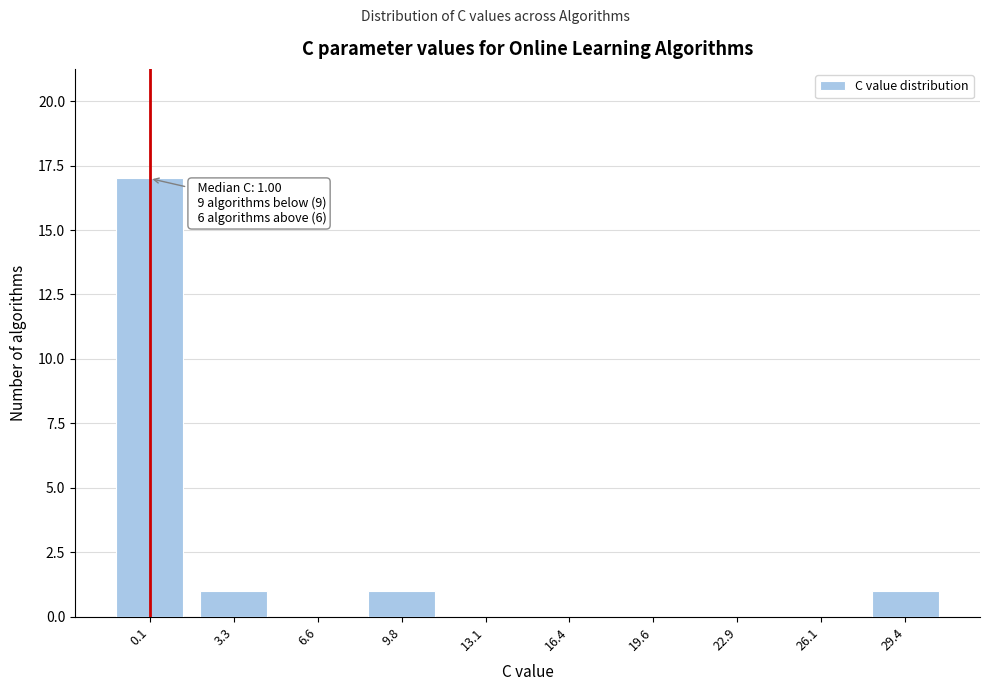

Reading left to right, transcribe all the data shown in this chart.

0.1=17	3.3=1	6.6=0	9.8=1	13.1=0	16.4=0	19.6=0	22.9=0	26.1=0	29.4=1